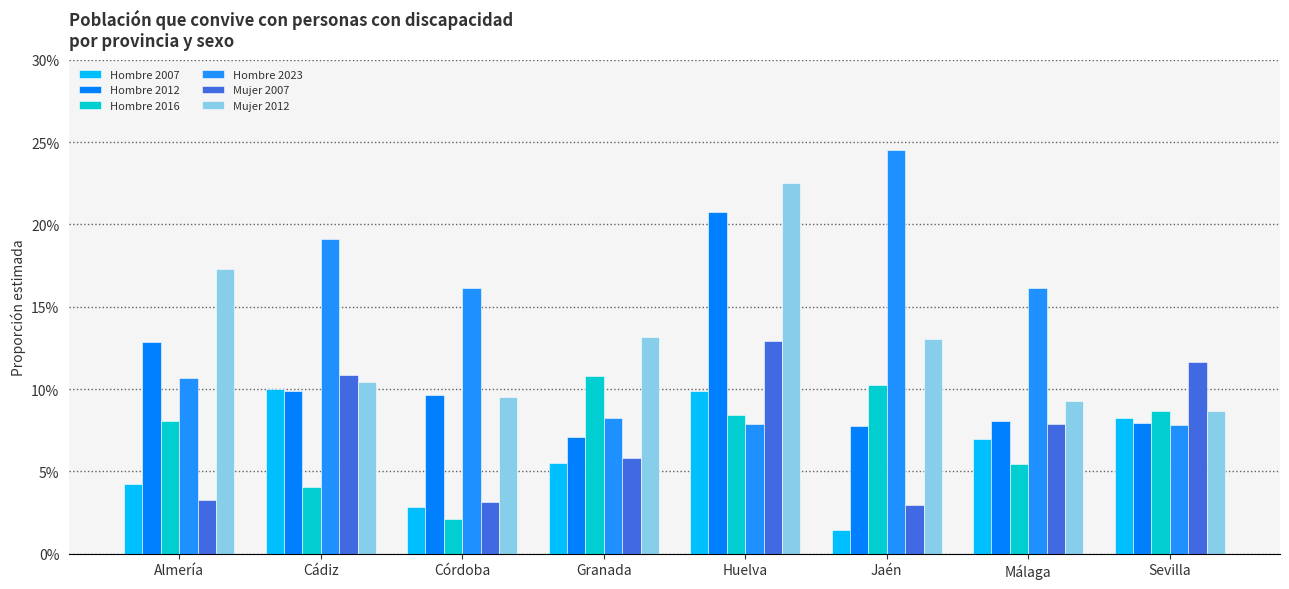

Are the bars grouped side by side (vs. stacked)?

Yes